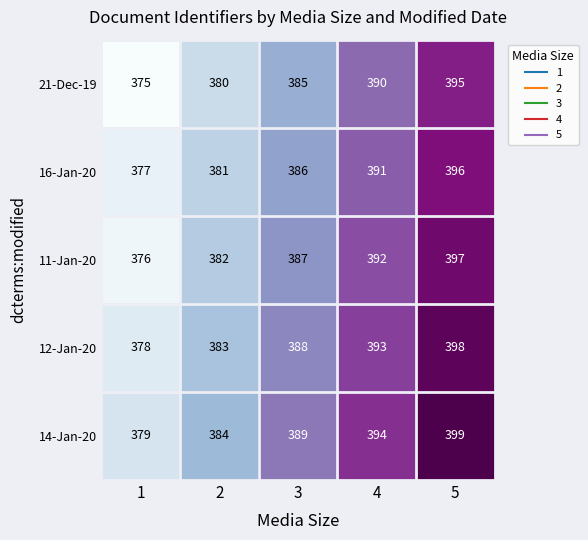

At which category is the sum across all series the highest?

5